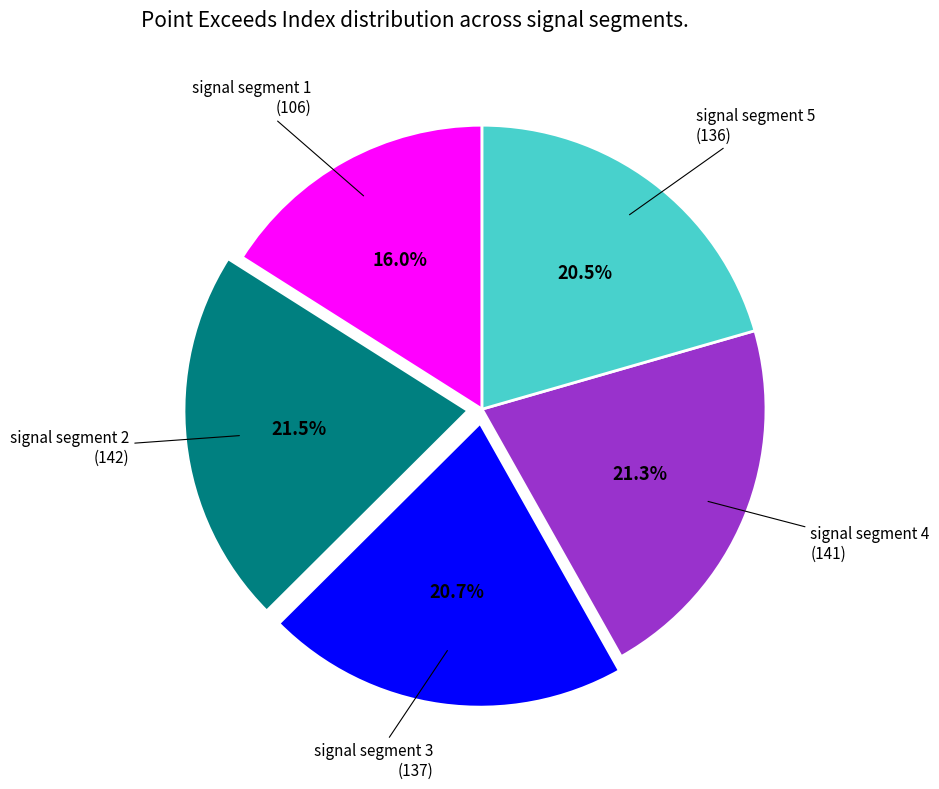

Is there a majority slice in this chart?

No